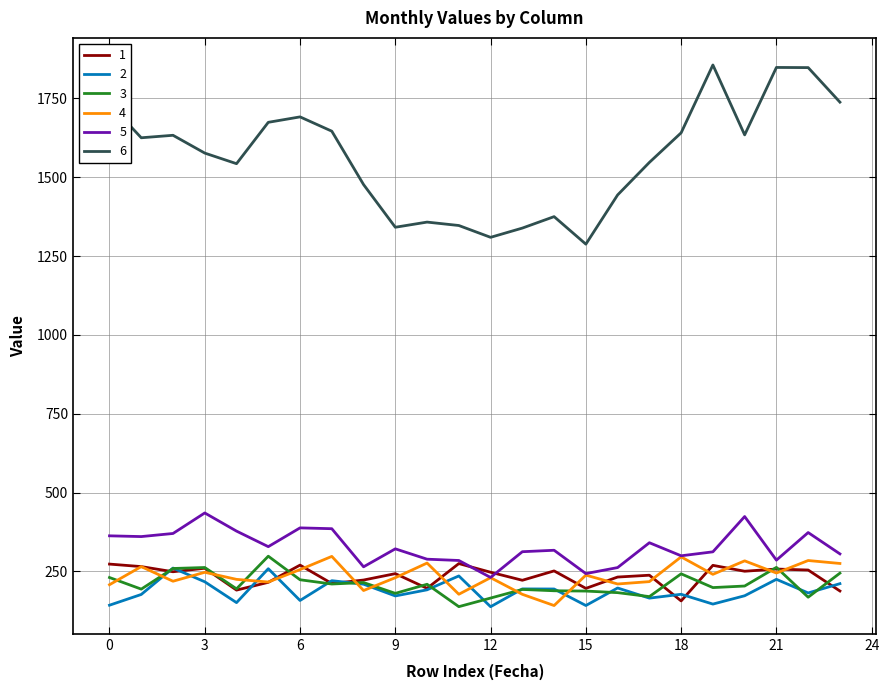

Which series has the widest spread of values?

6